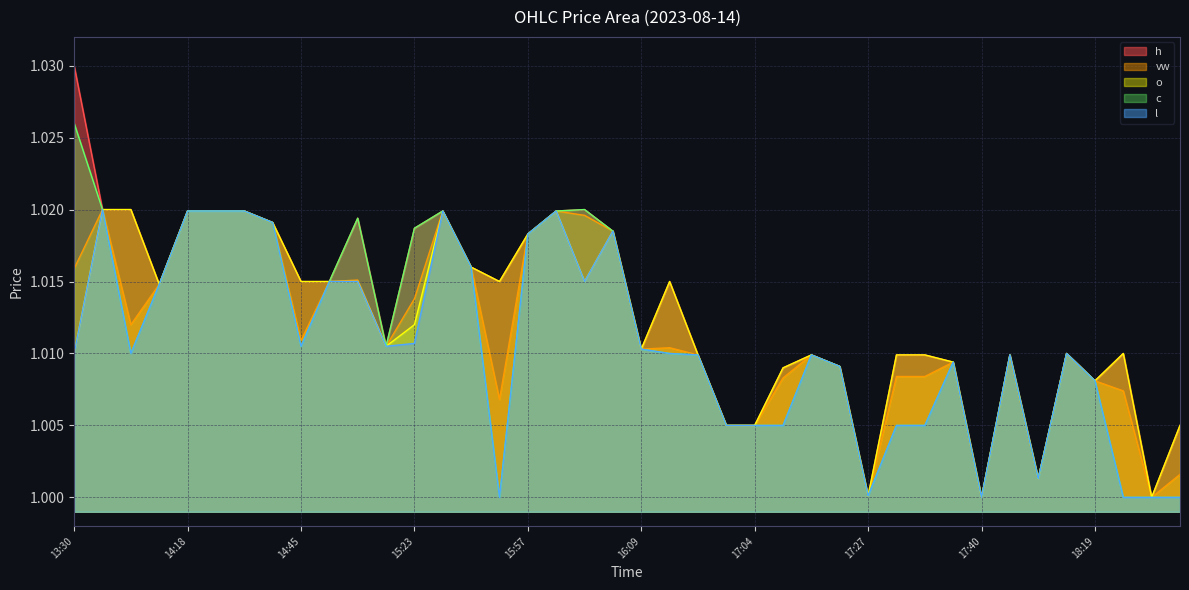

Reading left to right, what are all the values shown in this chart?

vw: 13:30=1.0	13:41=1.0	13:42=1.0	13:48=1.0	14:18=1.0	14:19=1.0	14:23=1.0	14:35=1.0	14:45=1.0	14:48=1.0	14:55=1.0	14:58=1.0	15:23=1.0	15:26=1.0	15:35=1.0	15:42=1.0	15:57=1.0	15:59=1.0	16:01=1.0	16:04=1.0	16:09=1.0	16:16=1.0	16:56=1.0	16:59=1.0	17:04=1.0	17:08=1.0	17:12=1.0	17:15=1.0	17:27=1.0	17:31=1.0	17:34=1.0	17:39=1.0	17:40=1.0	17:52=1.0	18:02=1.0	18:08=1.0	18:19=1.0	18:21=1.0	18:55=1.0	18:57=1.0
h: 13:30=1.0	13:41=1.0	13:42=1.0	13:48=1.0	14:18=1.0	14:19=1.0	14:23=1.0	14:35=1.0	14:45=1.0	14:48=1.0	14:55=1.0	14:58=1.0	15:23=1.0	15:26=1.0	15:35=1.0	15:42=1.0	15:57=1.0	15:59=1.0	16:01=1.0	16:04=1.0	16:09=1.0	16:16=1.0	16:56=1.0	16:59=1.0	17:04=1.0	17:08=1.0	17:12=1.0	17:15=1.0	17:27=1.0	17:31=1.0	17:34=1.0	17:39=1.0	17:40=1.0	17:52=1.0	18:02=1.0	18:08=1.0	18:19=1.0	18:21=1.0	18:55=1.0	18:57=1.0
o: 13:30=1.0	13:41=1.0	13:42=1.0	13:48=1.0	14:18=1.0	14:19=1.0	14:23=1.0	14:35=1.0	14:45=1.0	14:48=1.0	14:55=1.0	14:58=1.0	15:23=1.0	15:26=1.0	15:35=1.0	15:42=1.0	15:57=1.0	15:59=1.0	16:01=1.0	16:04=1.0	16:09=1.0	16:16=1.0	16:56=1.0	16:59=1.0	17:04=1.0	17:08=1.0	17:12=1.0	17:15=1.0	17:27=1.0	17:31=1.0	17:34=1.0	17:39=1.0	17:40=1.0	17:52=1.0	18:02=1.0	18:08=1.0	18:19=1.0	18:21=1.0	18:55=1.0	18:57=1.0
c: 13:30=1.0	13:41=1.0	13:42=1.0	13:48=1.0	14:18=1.0	14:19=1.0	14:23=1.0	14:35=1.0	14:45=1.0	14:48=1.0	14:55=1.0	14:58=1.0	15:23=1.0	15:26=1.0	15:35=1.0	15:42=1.0	15:57=1.0	15:59=1.0	16:01=1.0	16:04=1.0	16:09=1.0	16:16=1.0	16:56=1.0	16:59=1.0	17:04=1.0	17:08=1.0	17:12=1.0	17:15=1.0	17:27=1.0	17:31=1.0	17:34=1.0	17:39=1.0	17:40=1.0	17:52=1.0	18:02=1.0	18:08=1.0	18:19=1.0	18:21=1.0	18:55=1.0	18:57=1.0
l: 13:30=1.0	13:41=1.0	13:42=1.0	13:48=1.0	14:18=1.0	14:19=1.0	14:23=1.0	14:35=1.0	14:45=1.0	14:48=1.0	14:55=1.0	14:58=1.0	15:23=1.0	15:26=1.0	15:35=1.0	15:42=1.0	15:57=1.0	15:59=1.0	16:01=1.0	16:04=1.0	16:09=1.0	16:16=1.0	16:56=1.0	16:59=1.0	17:04=1.0	17:08=1.0	17:12=1.0	17:15=1.0	17:27=1.0	17:31=1.0	17:34=1.0	17:39=1.0	17:40=1.0	17:52=1.0	18:02=1.0	18:08=1.0	18:19=1.0	18:21=1.0	18:55=1.0	18:57=1.0